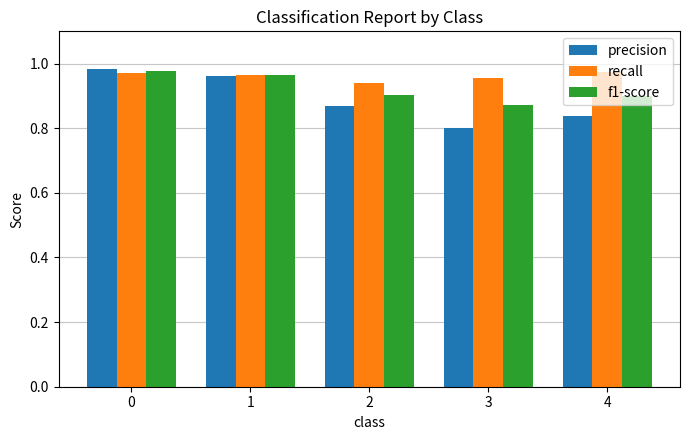

How many recall values are between 0 and 1?

5